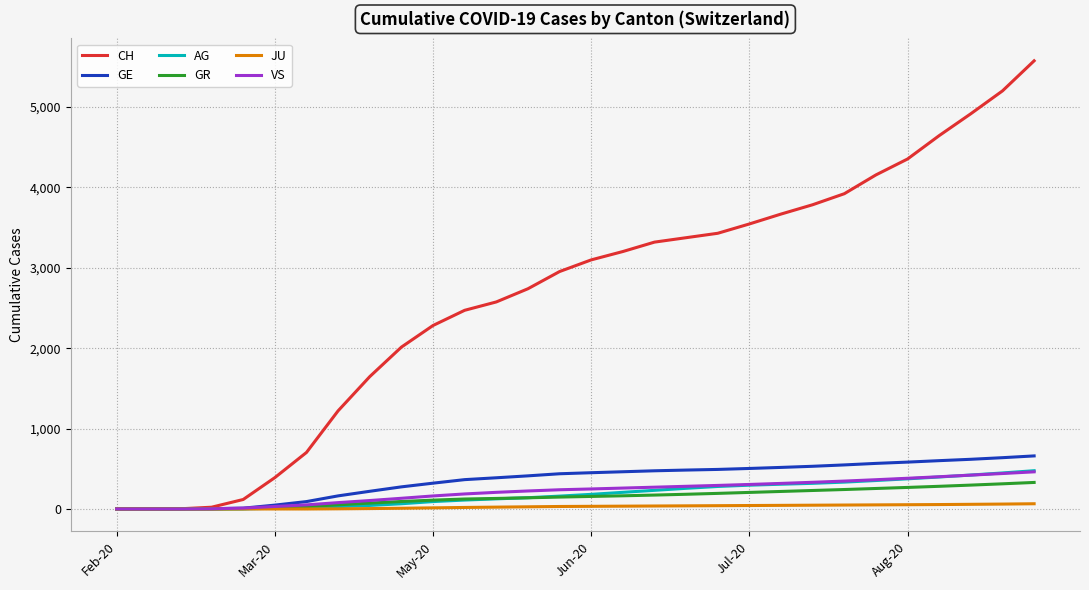

What is the greatest value displayed?

5574